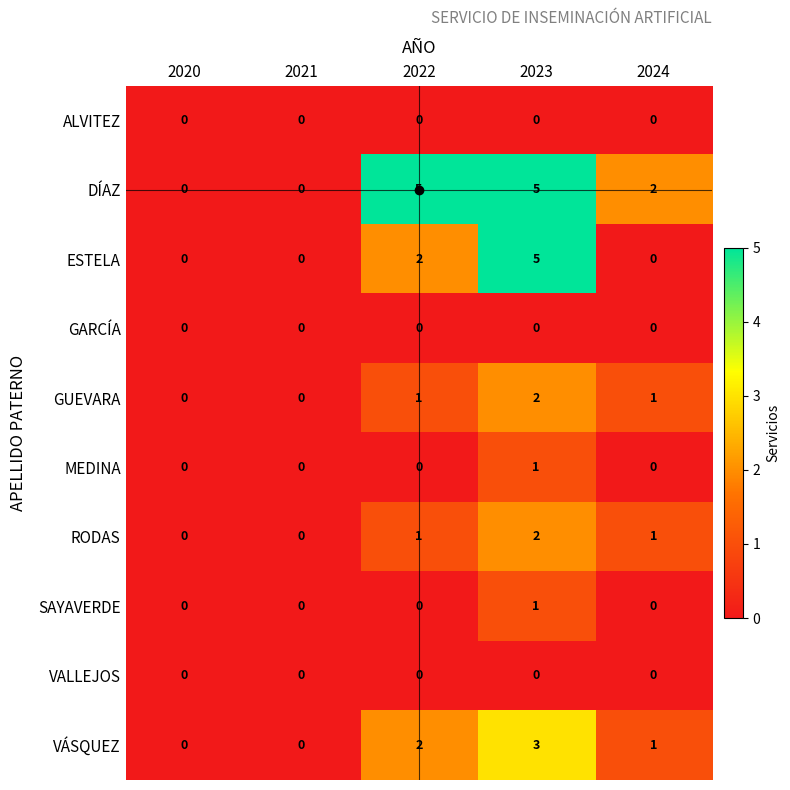

What is the sum of all VÁSQUEZ values?

6